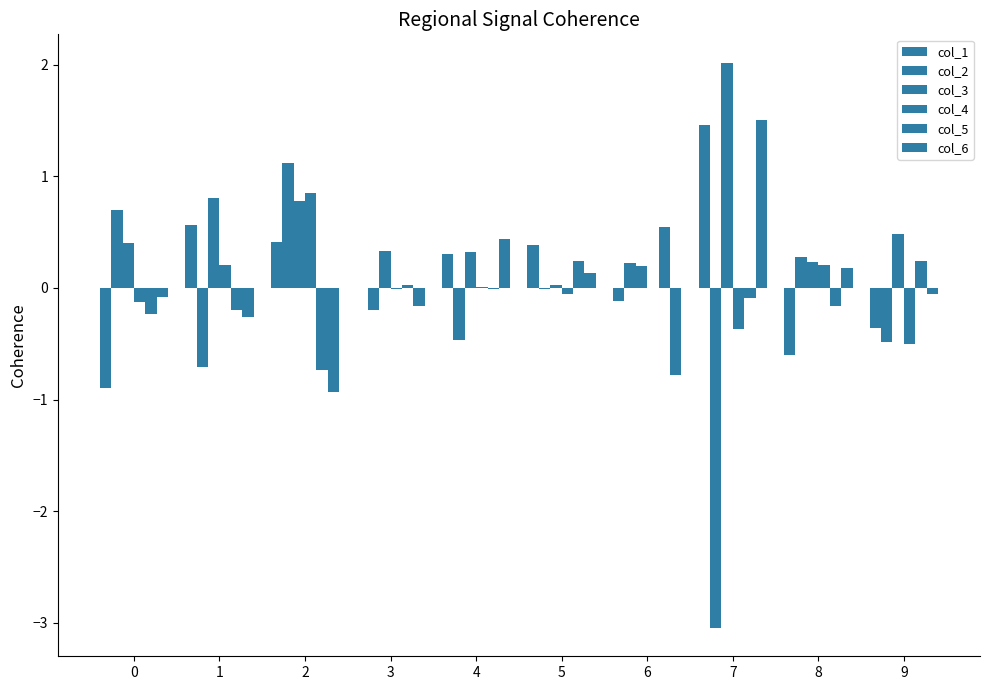

Which series has the largest total across all categories?

col_3